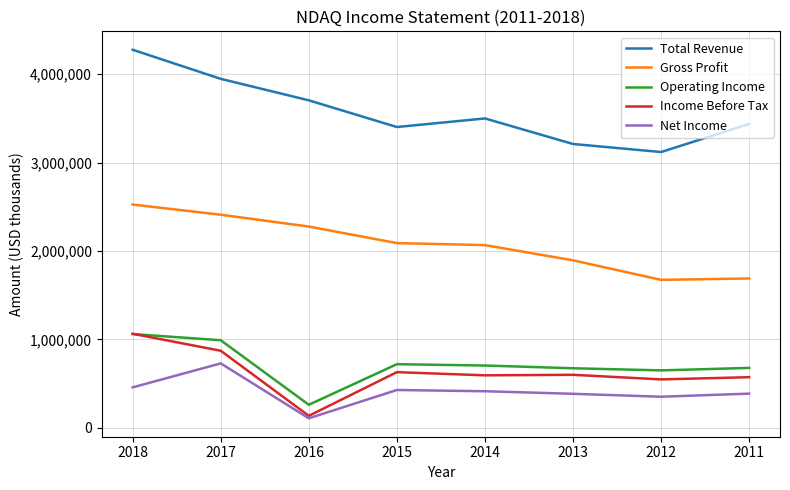

Which category has the highest value in the Net Income series?

2017